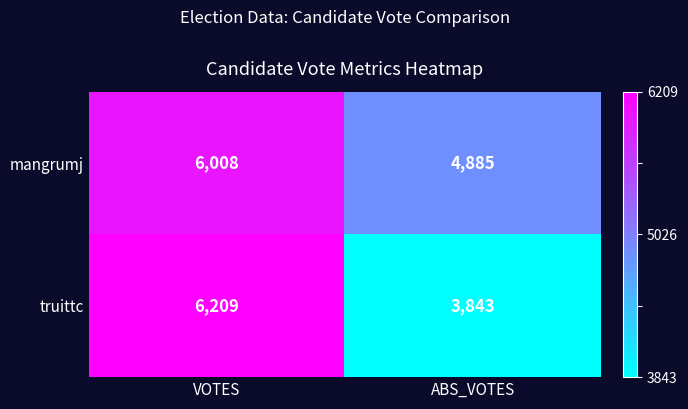

How many data points does each series have?

2